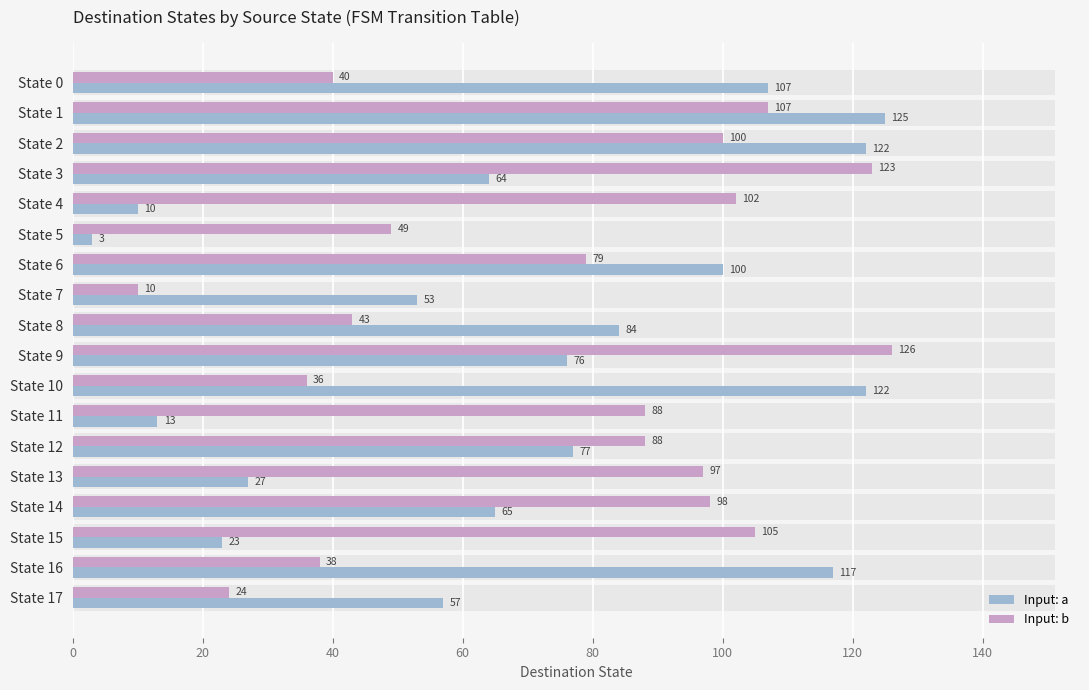

How many data points in Input: b are above 88?

8